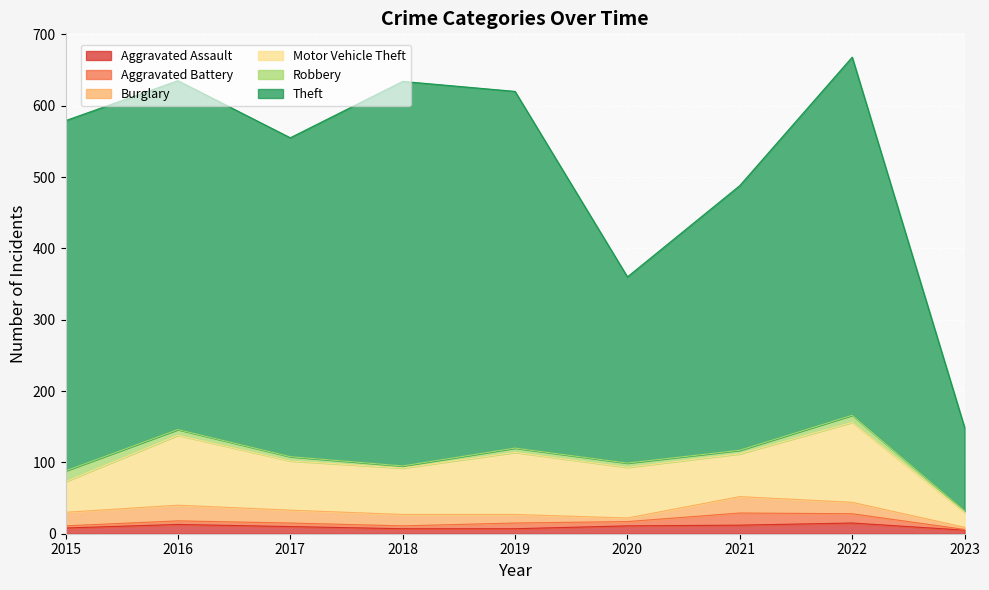

Is it true that Aggravated Battery equals 21 at 2022?

False